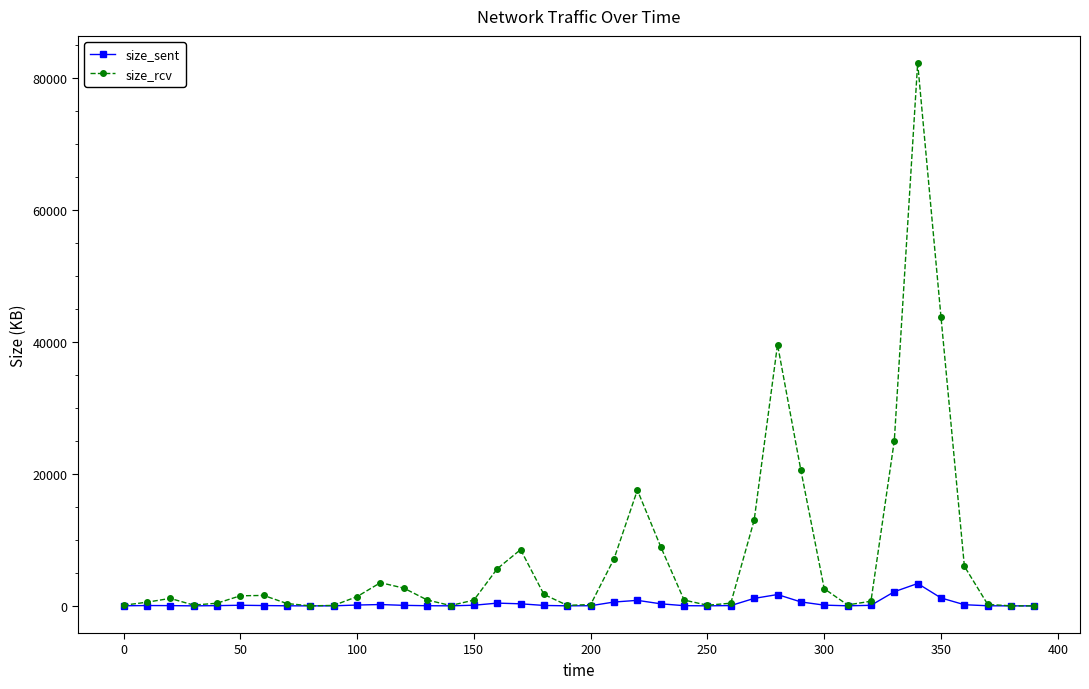

Which series has the widest spread of values?

size_rcv